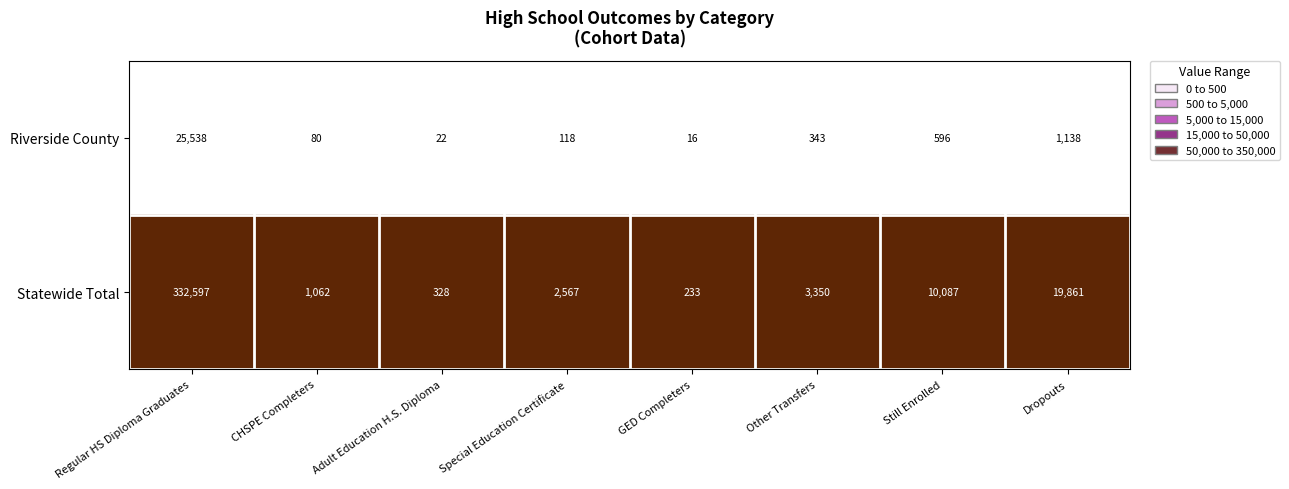

What is the average value of the Statewide Total series?

46261